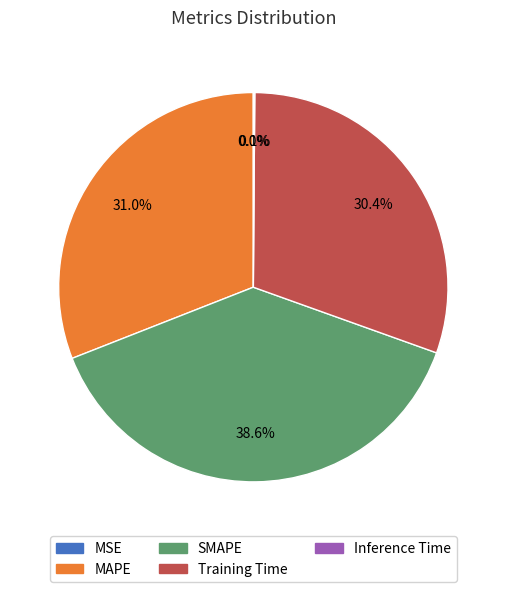

Which slice is the largest?

SMAPE